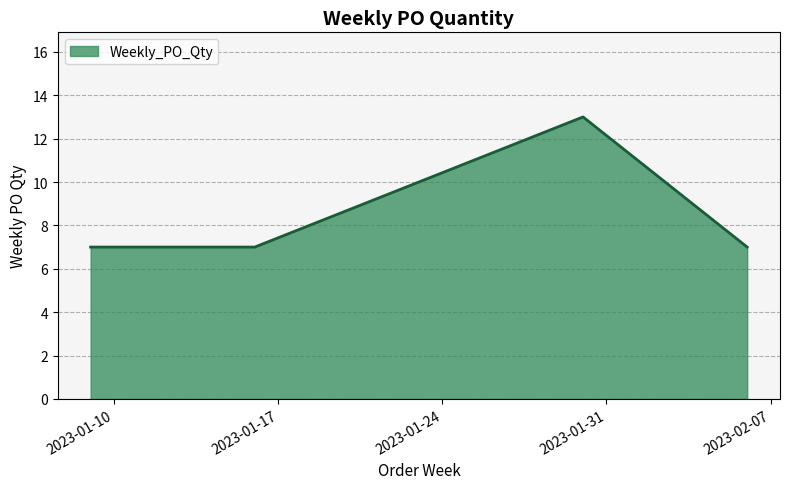

What is the greatest value displayed?

13